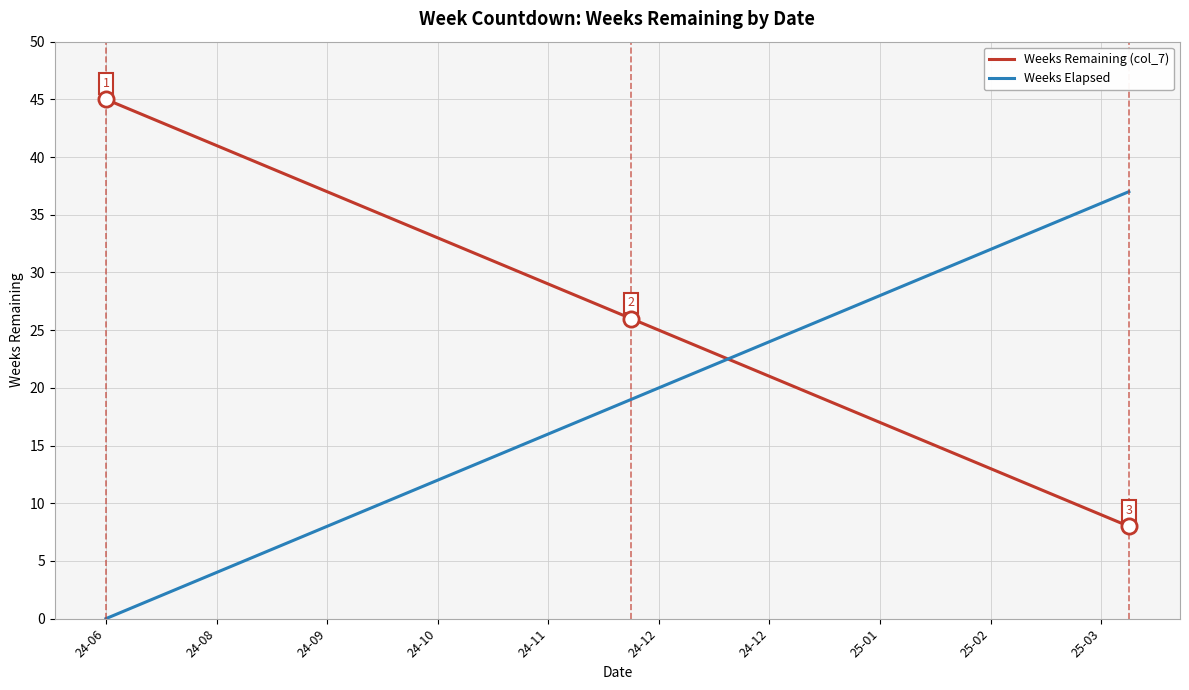

What are all the series names shown in the legend?

Weeks Remaining (col_7), Weeks Elapsed